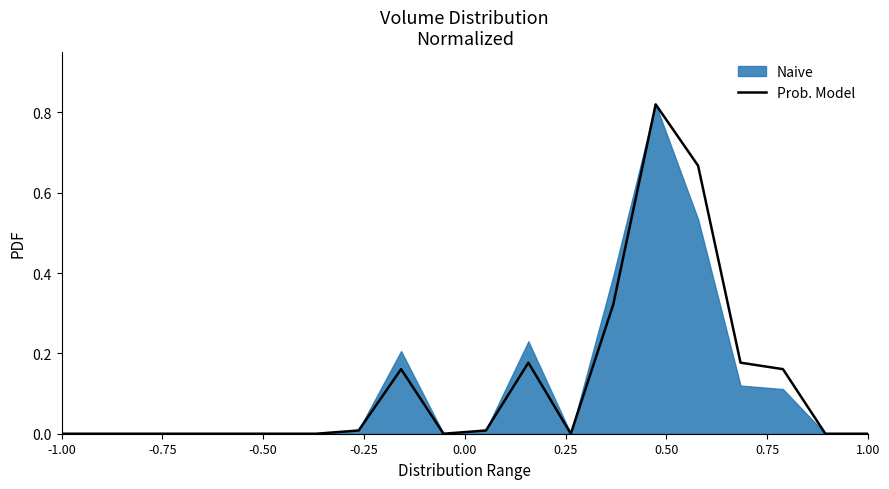

Reading right to left, what are all the values shown in this chart?

0.0	0.0	0.2	0.2	0.7	0.8	0.3	0.0	0.2	0.0	0.0	0.2	0.0	0.0	0.0	0.0	0.0	0.0	0.0	0.0